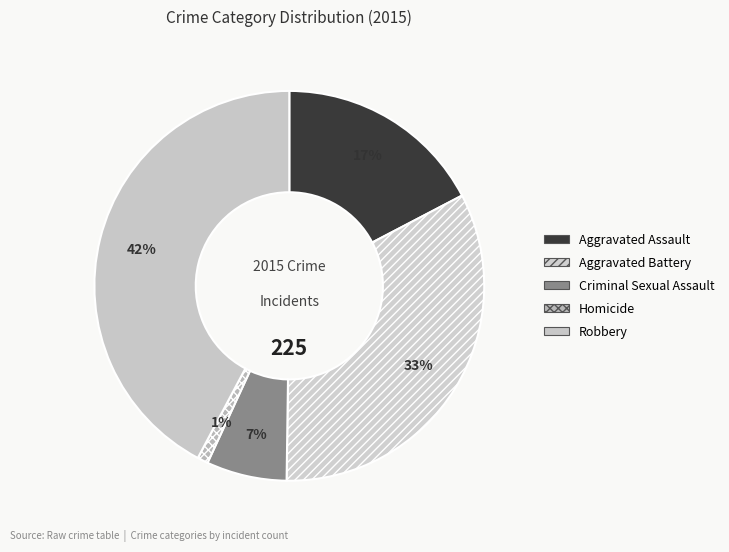

Approximately how many times larger is the value at Homicide compared to Aggravated Assault?

0.1